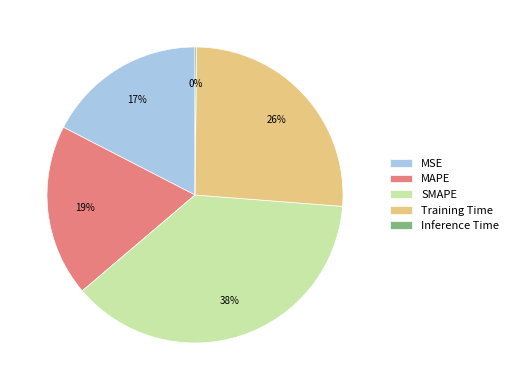

To the nearest percent, what portion does SMAPE represent?

38%